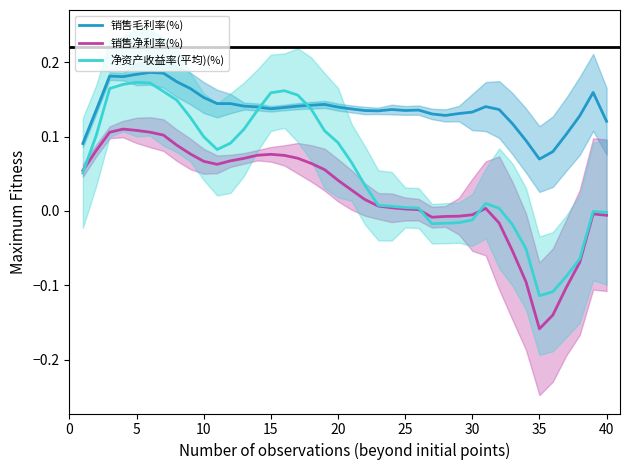

True or false: 销售毛利率(%) has a value of 0.0 at 40.

False